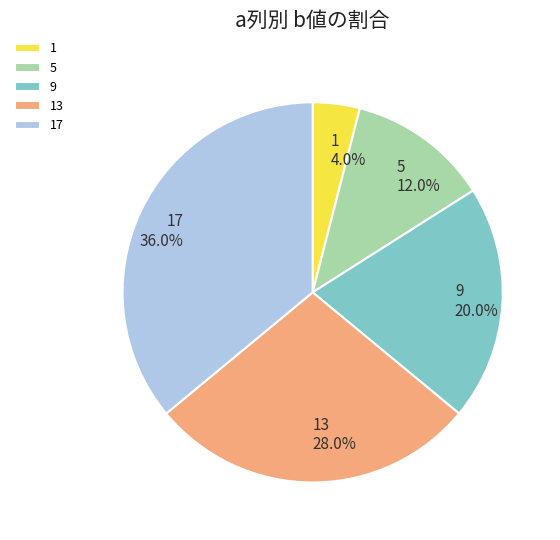

To the nearest percent, what percentage of the pie is 9?

20%